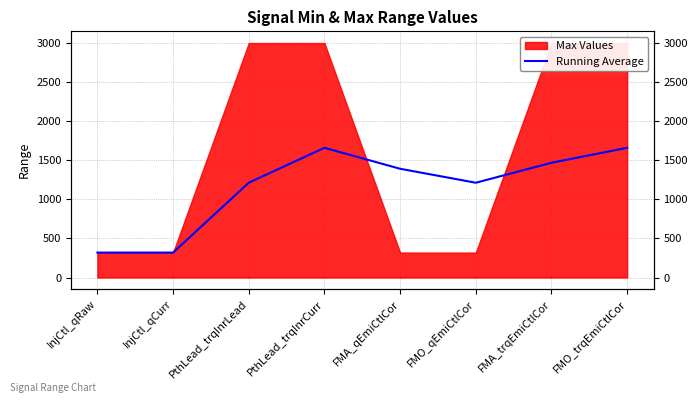

True or false: the data shows 1212.7 at PthLead_trqInrLead.

True